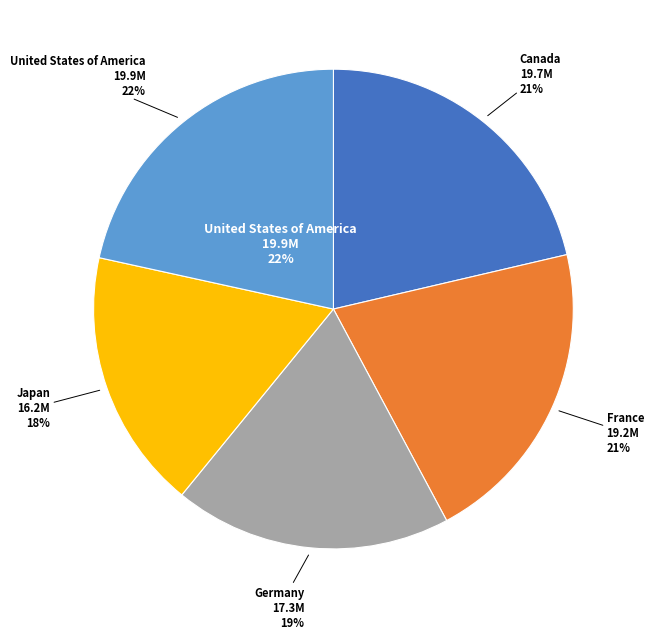

Count the number of slices in the pie.

5